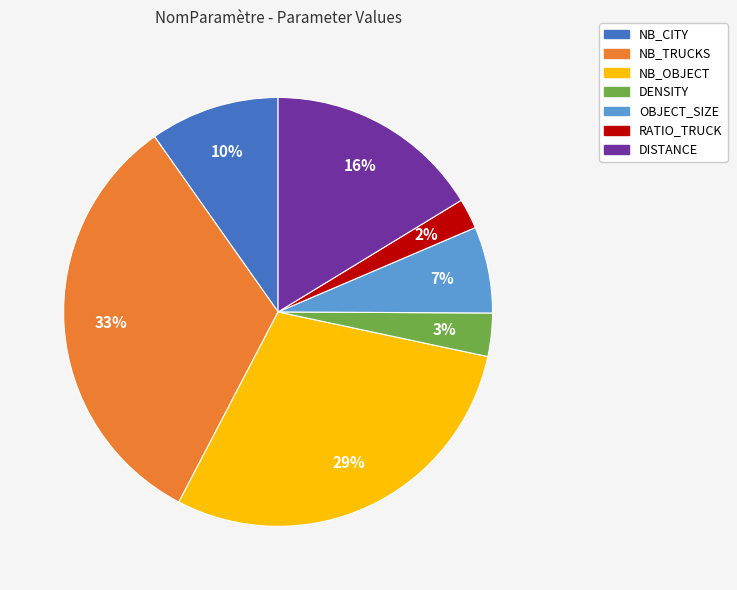

The NB_TRUCKS slice represents 23% of the pie. True or false?

False